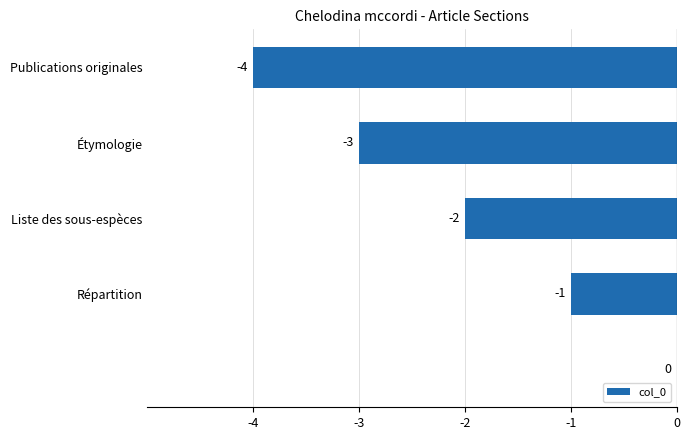

What is the sum of all values?

-10